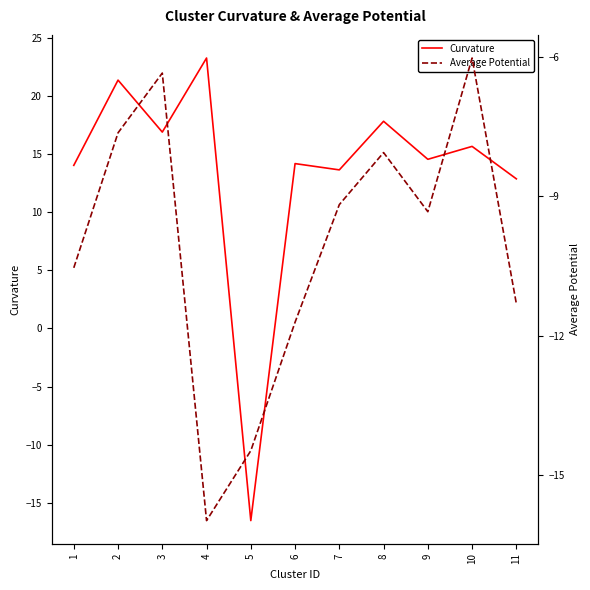

Where is the first local minimum for Average Potential?

4